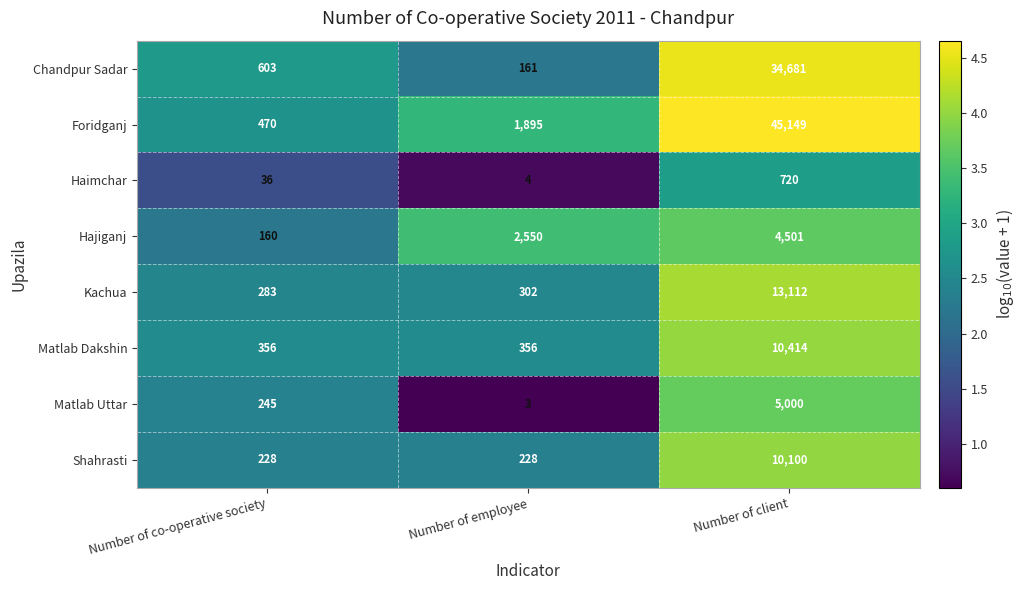

Where is Haimchar nearest to the value 362?

Number of co-operative society